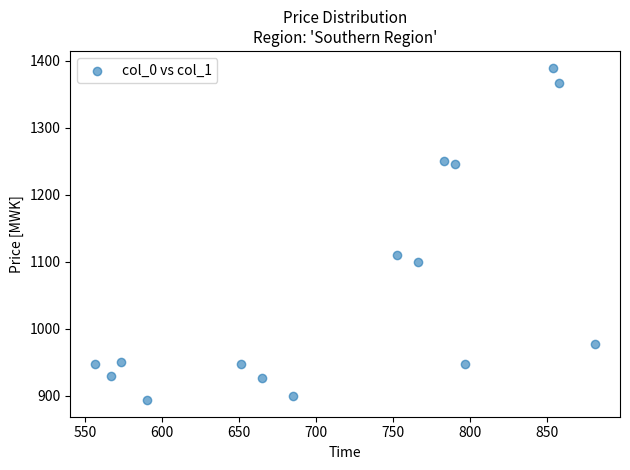

What Y value in the scatter plot is closest to 1141?

1110.0